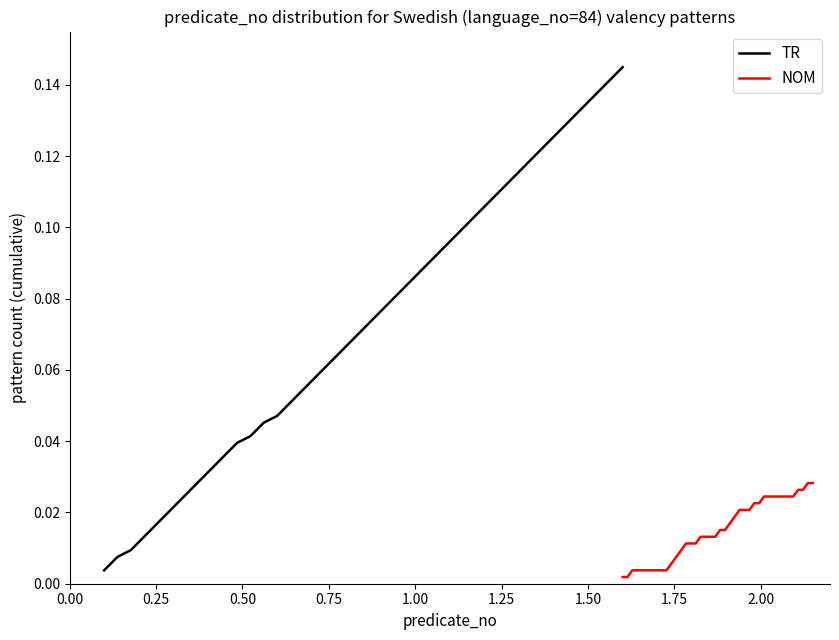

Reading left to right, list all the values displayed in this chart.

TR: 0.0	0.0	0.0	0.0	0.0	0.0	0.0	0.0	0.0	0.0	0.0	0.0	0.0	0.0	0.1	0.1	0.1	0.1	0.1	0.1	0.1	0.1	0.1	0.1	0.1	0.1	0.1	0.1	0.1	0.1	0.1	0.1	0.1	0.1	0.1	0.1	0.1	0.1	0.1	0.1
NOM: 0.0	0.0	0.0	0.0	0.0	0.0	0.0	0.0	0.0	0.0	0.0	0.0	0.0	0.0	0.0	0.0	0.0	0.0	0.0	0.0	0.0	0.0	0.0	0.0	0.0	0.0	0.0	0.0	0.0	0.0	0.0	0.0	0.0	0.0	0.0	0.0	0.0	0.0	0.0	0.0